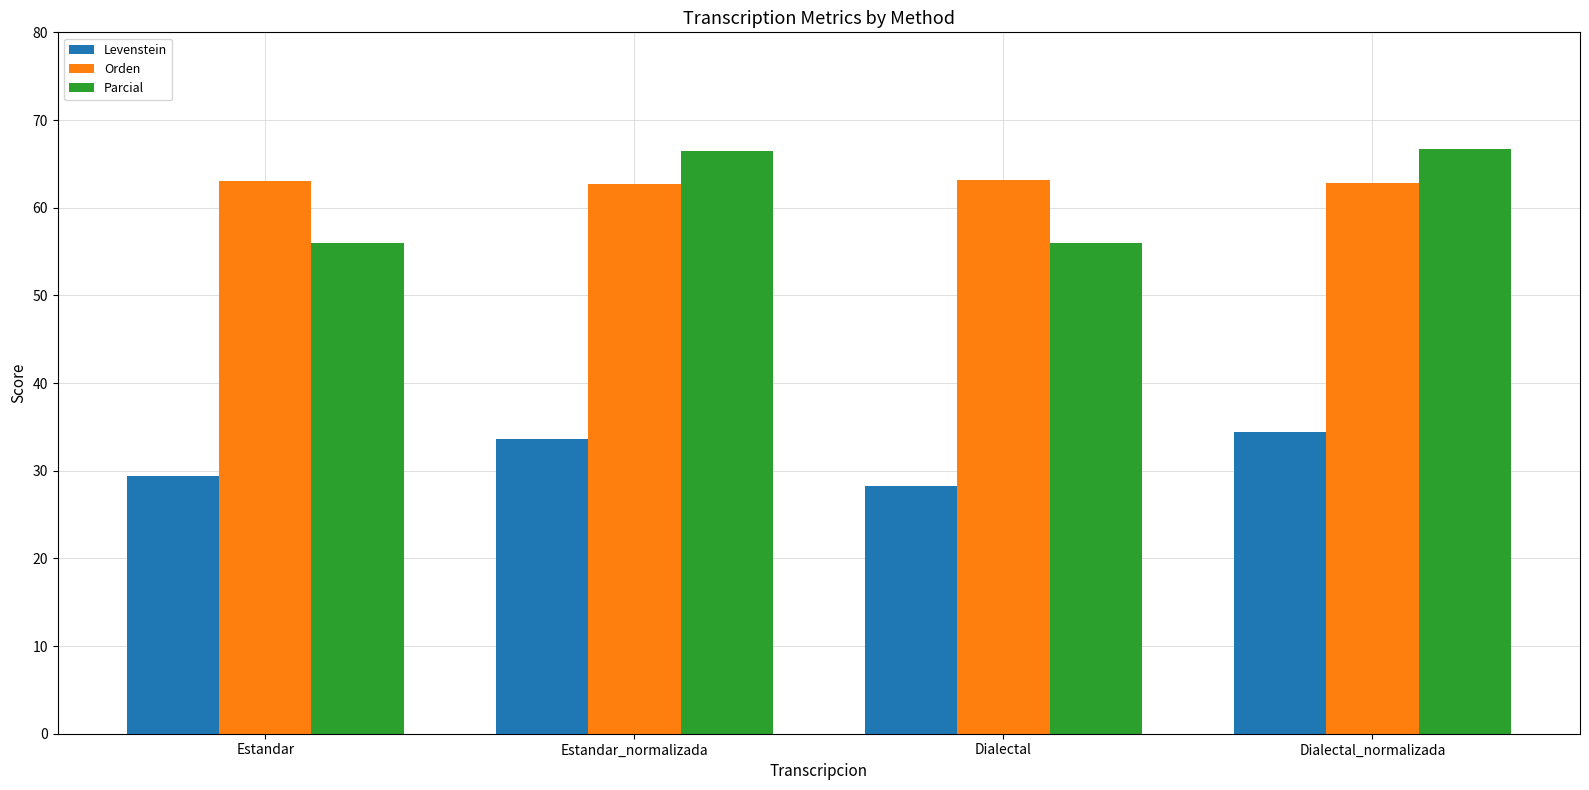

The value of Levenstein at Dialectal is 40.4. True or false?

False